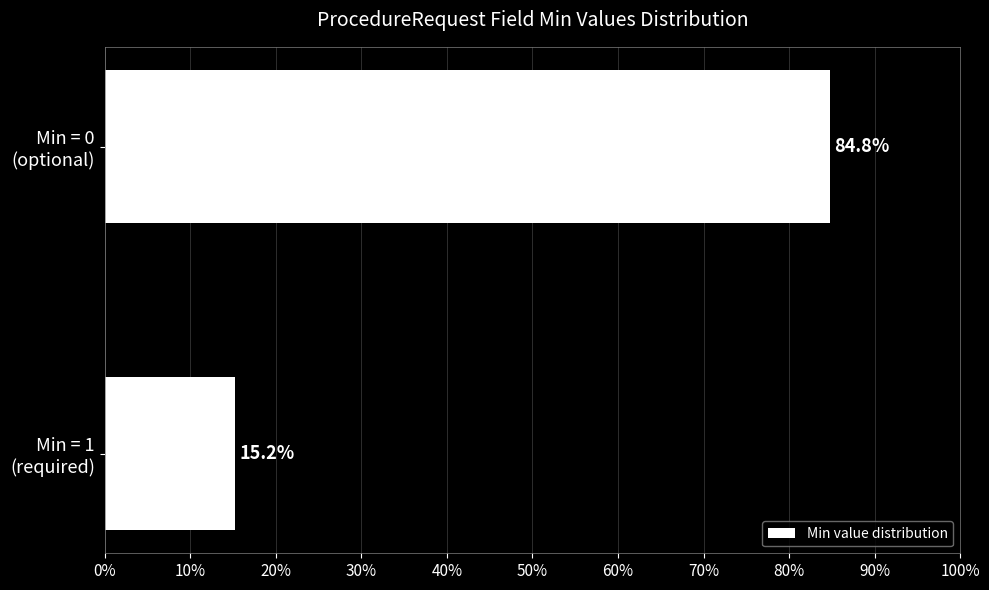

Rank the categories by value from lowest to highest.

Min = 1
(required), Min = 0
(optional)